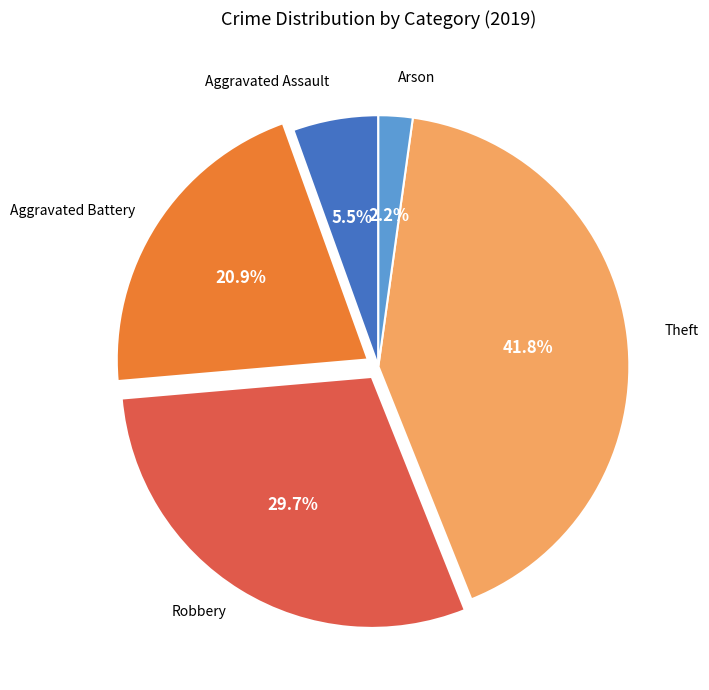

Is there any slice that represents more than half of the pie?

No